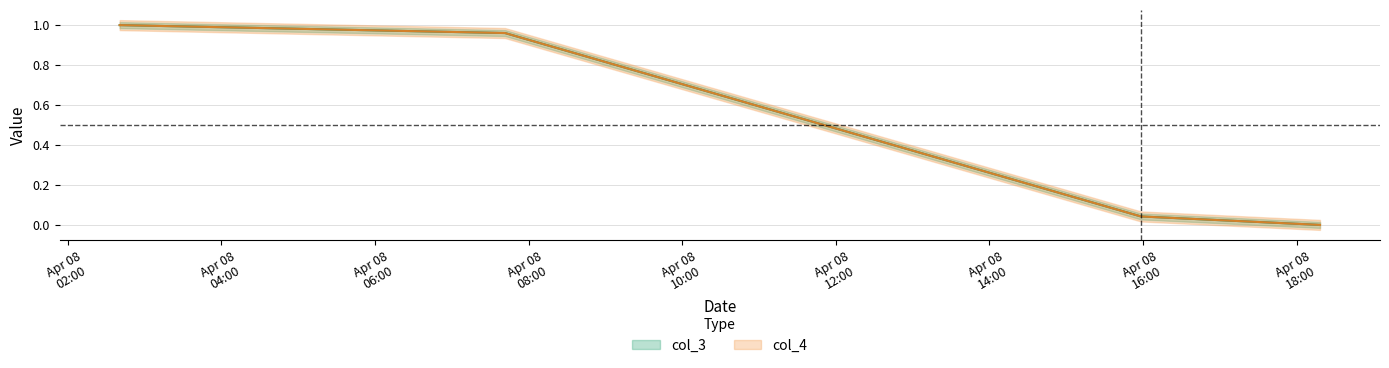

How many lines are shown in the chart?

2